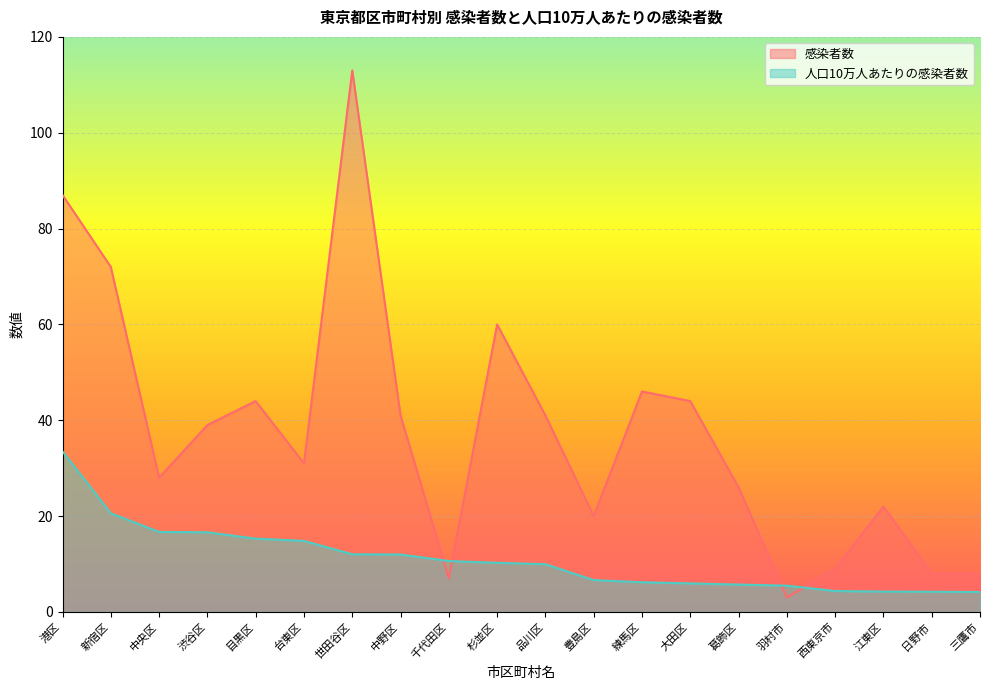

The 人口10万人あたりの感染者数 series shows 20.0 at 世田谷区. True or false?

False